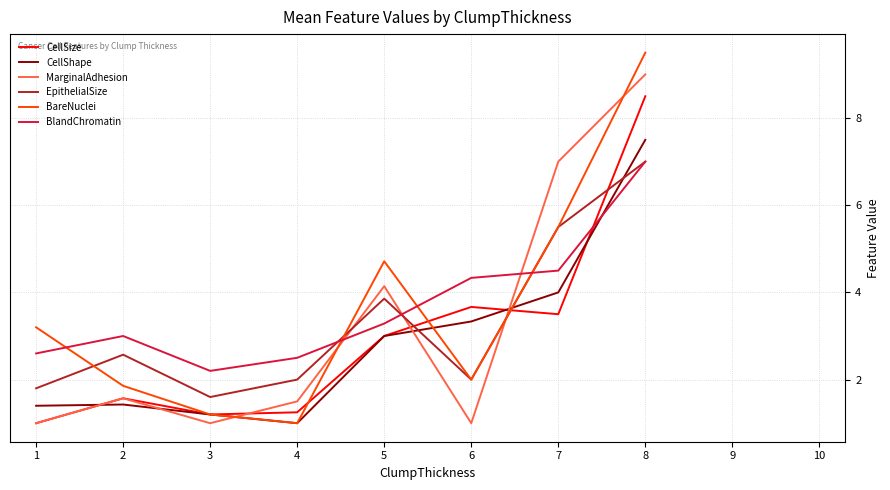

True or false: BlandChromatin has more than 2 points higher than both neighbors.

False